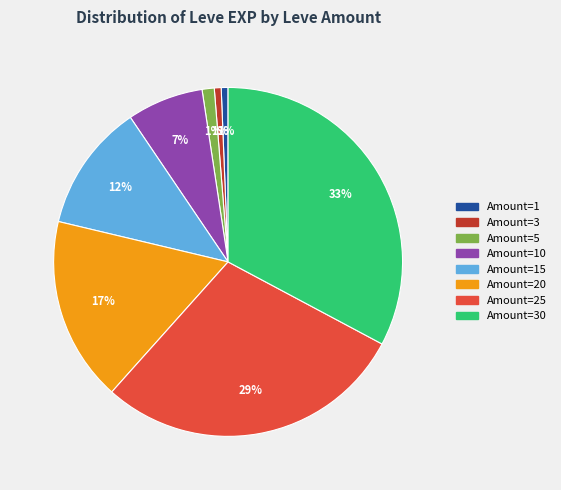

Does any single category account for the majority?

No